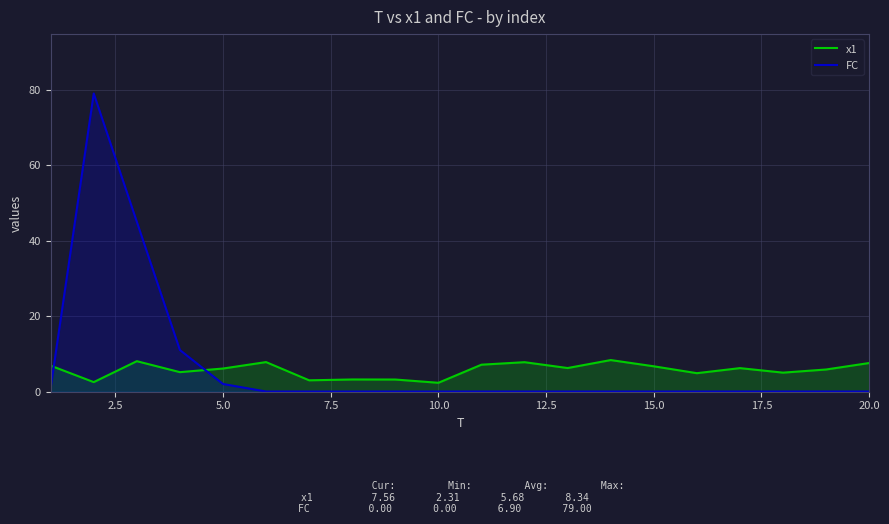

What is the lowest value of the x1 series?

2.3